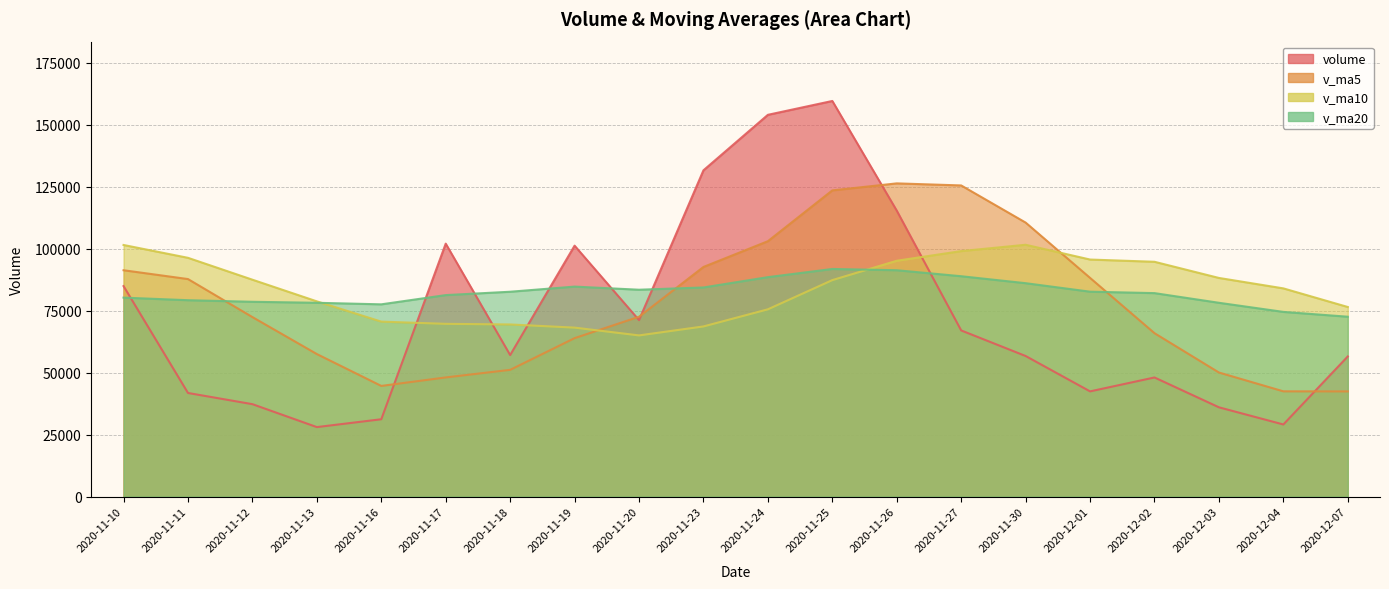

Which series has the largest total across all categories?

v_ma10